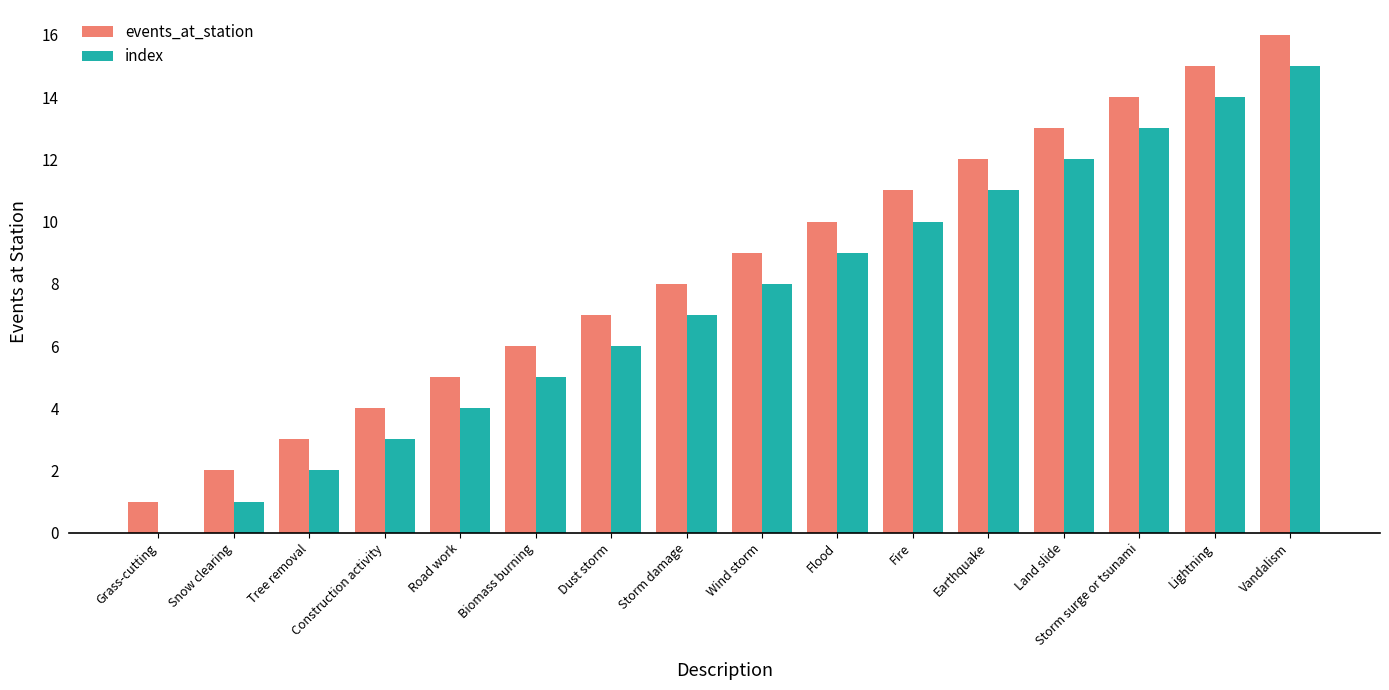

At which label is events_at_station closest to 8?

Storm damage